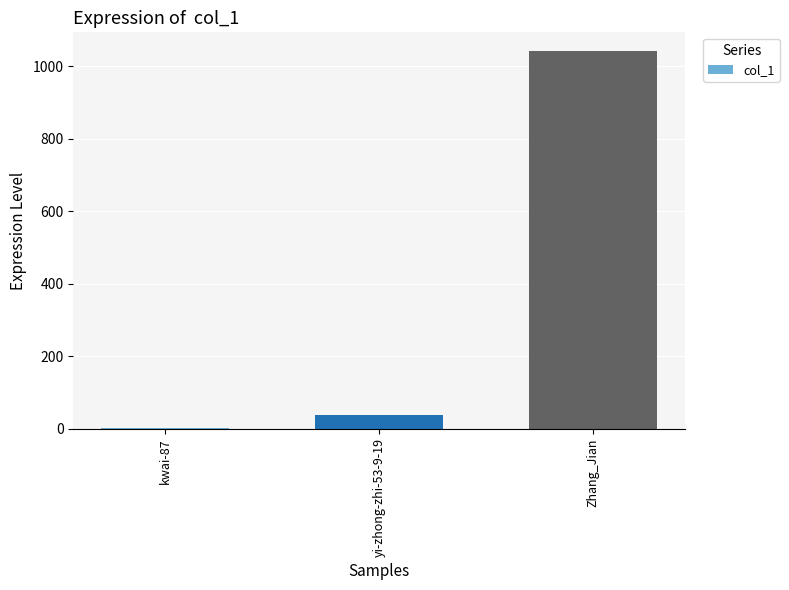

Between Zhang_Jian and kwai-87, which is larger?

Zhang_Jian